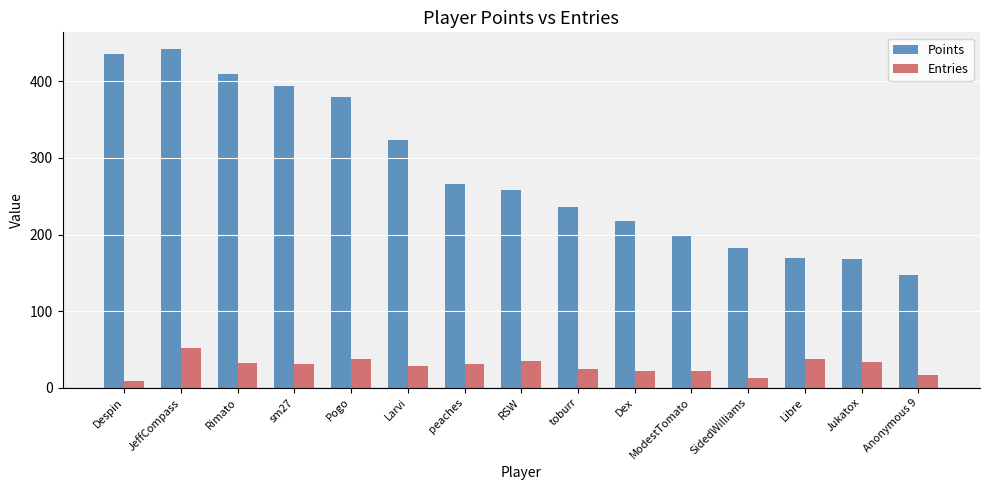

At Libre, list the series in order from smallest to largest.

Entries, Points